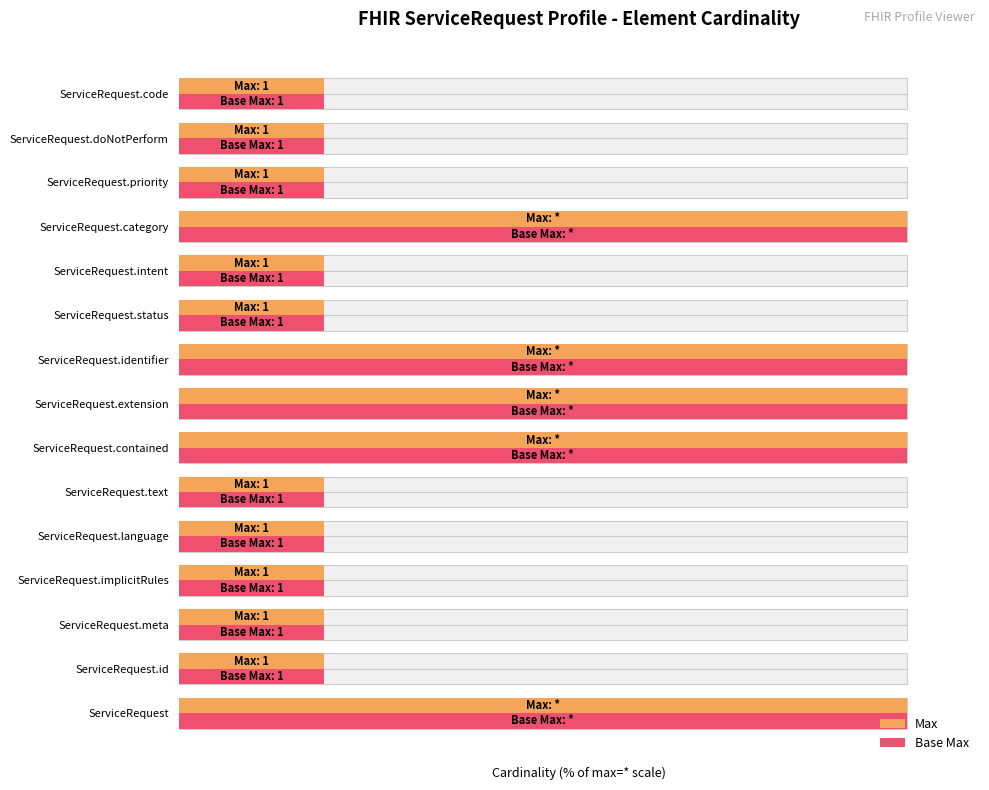

Count the Max values in the range 20 to 100.

15